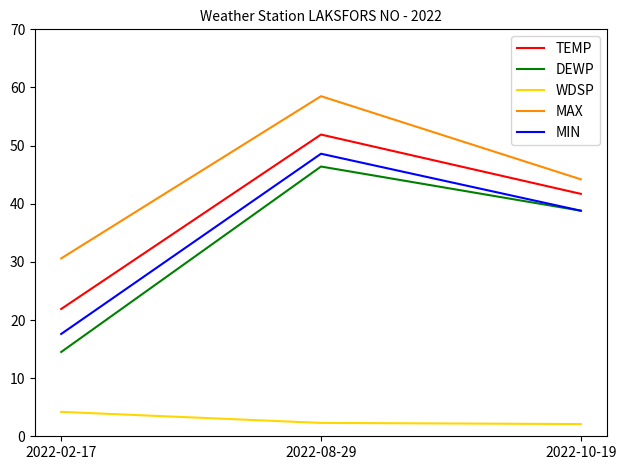

Between 2022-02-17 and 2022-10-19, which series saw the biggest shift?

DEWP